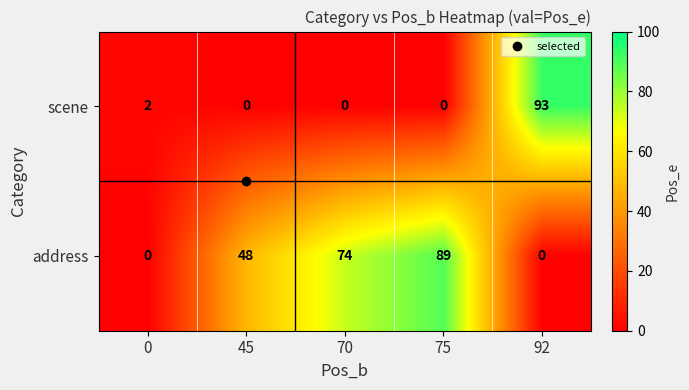

At how many categories does at least one series exceed 70?

3